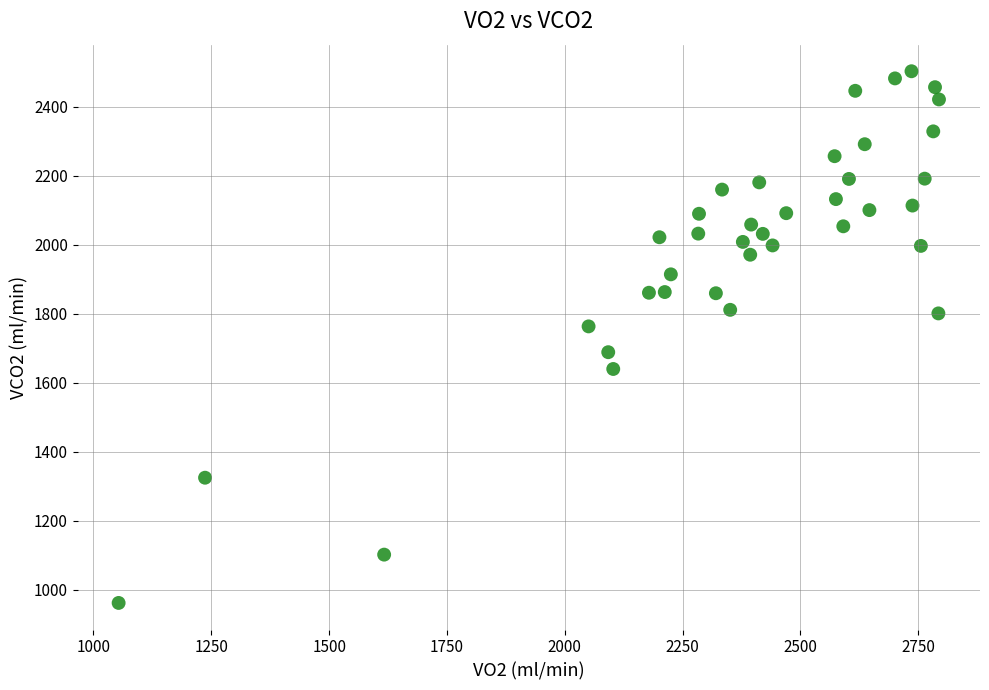

What is the range of Y values (max minus min)?

1540.7